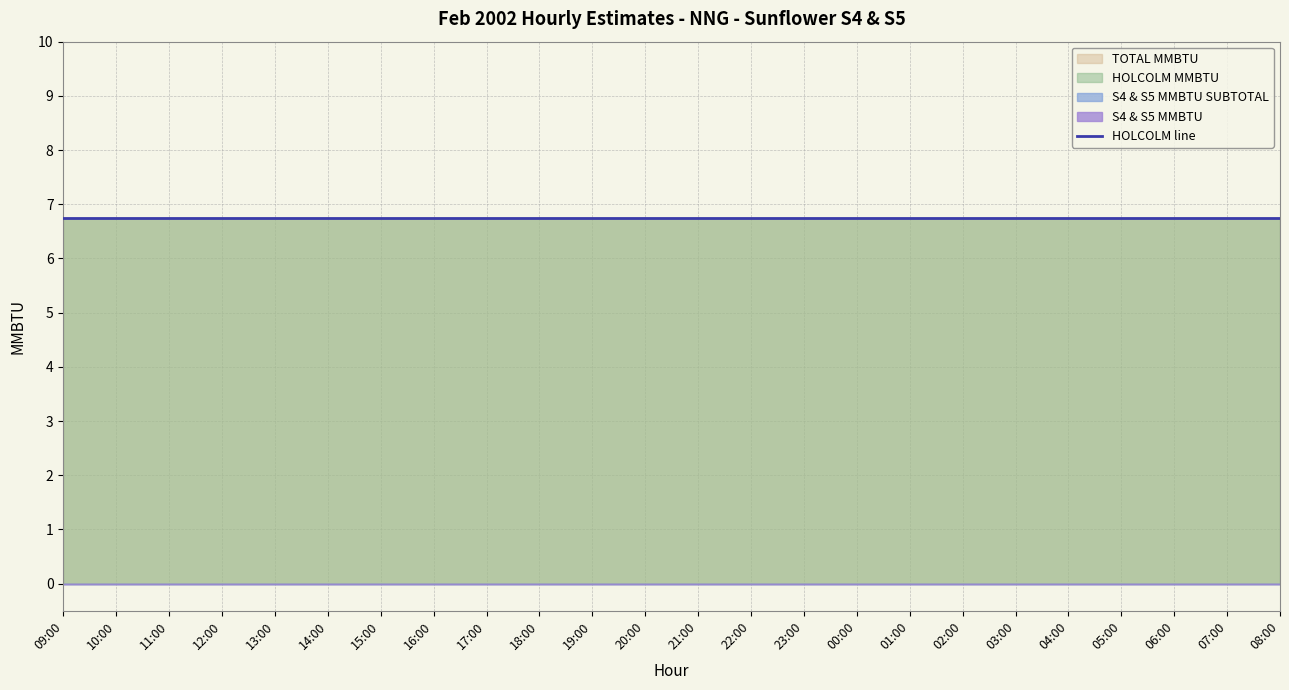

Reading right to left, what are all the values shown in this chart?

HOLCOLM MMBTU: 6.8	6.8	6.8	6.8	6.8	6.8	6.8	6.8	6.8	6.8	6.8	6.8	6.8	6.8	6.8	6.8	6.8	6.8	6.8	6.8	6.8	6.8	6.8	6.8
S4 MMBTU: 0.0	0.0	0.0	0.0	0.0	0.0	0.0	0.0	0.0	0.0	0.0	0.0	0.0	0.0	0.0	0.0	0.0	0.0	0.0	0.0	0.0	0.0	0.0	0.0
S5 MMBTU: 0.0	0.0	0.0	0.0	0.0	0.0	0.0	0.0	0.0	0.0	0.0	0.0	0.0	0.0	0.0	0.0	0.0	0.0	0.0	0.0	0.0	0.0	0.0	0.0
S4 & S5 MMBTU SUBTOTAL: 0.0	0.0	0.0	0.0	0.0	0.0	0.0	0.0	0.0	0.0	0.0	0.0	0.0	0.0	0.0	0.0	0.0	0.0	0.0	0.0	0.0	0.0	0.0	0.0
TOTAL MMBTU: 6.8	6.8	6.8	6.8	6.8	6.8	6.8	6.8	6.8	6.8	6.8	6.8	6.8	6.8	6.8	6.8	6.8	6.8	6.8	6.8	6.8	6.8	6.8	6.8